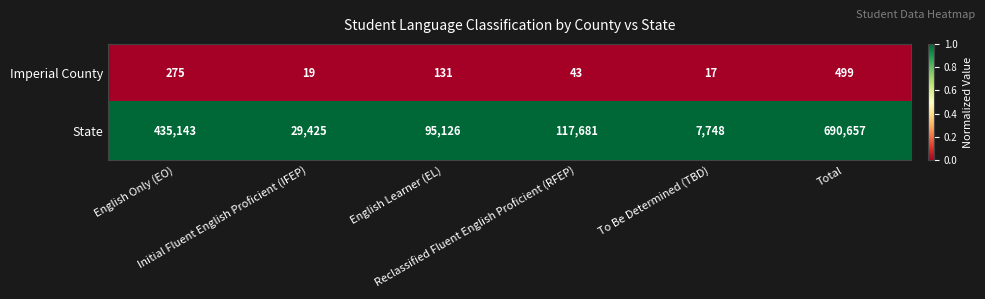

Which series has the largest range (max minus min)?

State